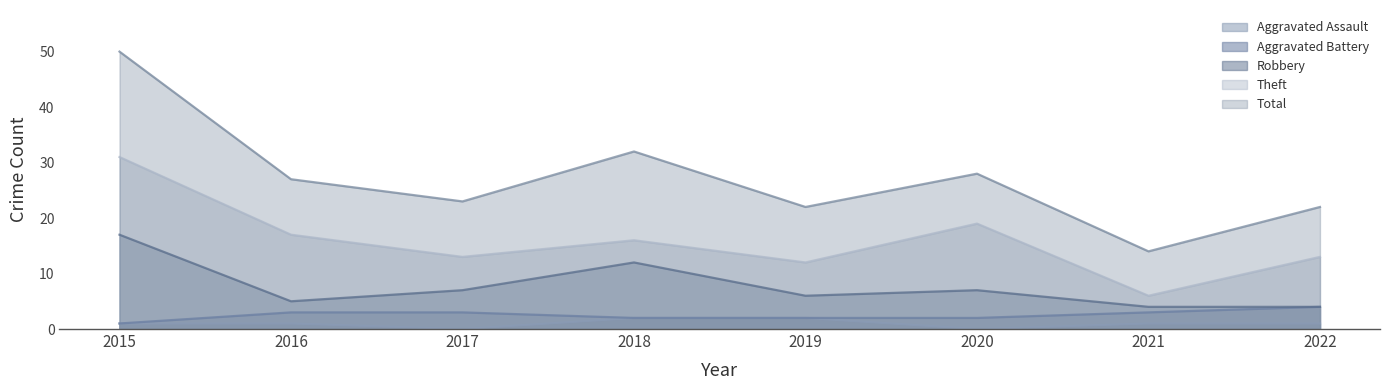

At 2019, list the series in order from largest to smallest.

Total, Theft, Robbery, Aggravated Assault, Aggravated Battery